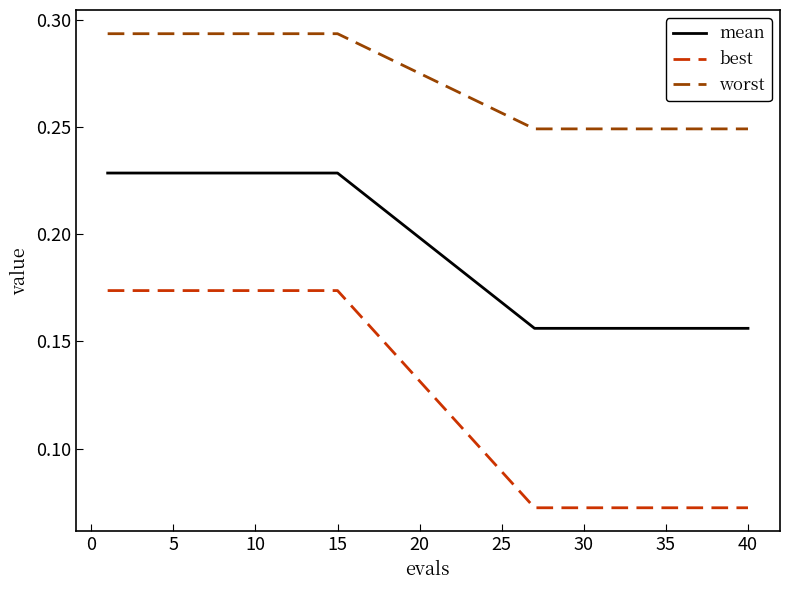

Rank the series by their average value, from highest to lowest.

worst, mean, best